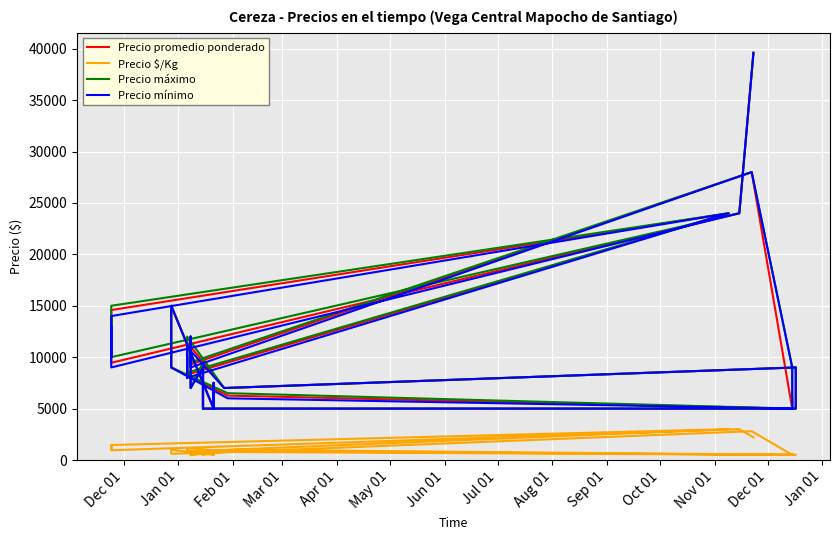

What is the difference between the highest and lowest values at Sep 01?

5400